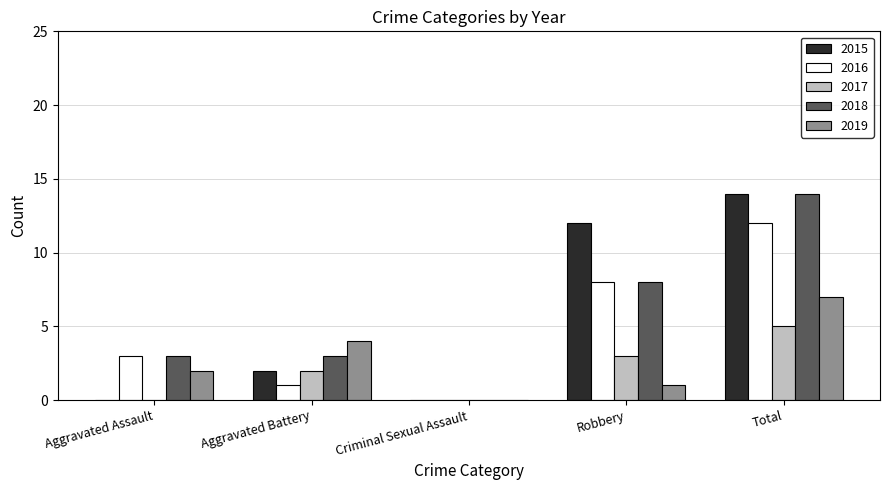

What are all the series names shown in the legend?

2015, 2016, 2017, 2018, 2019